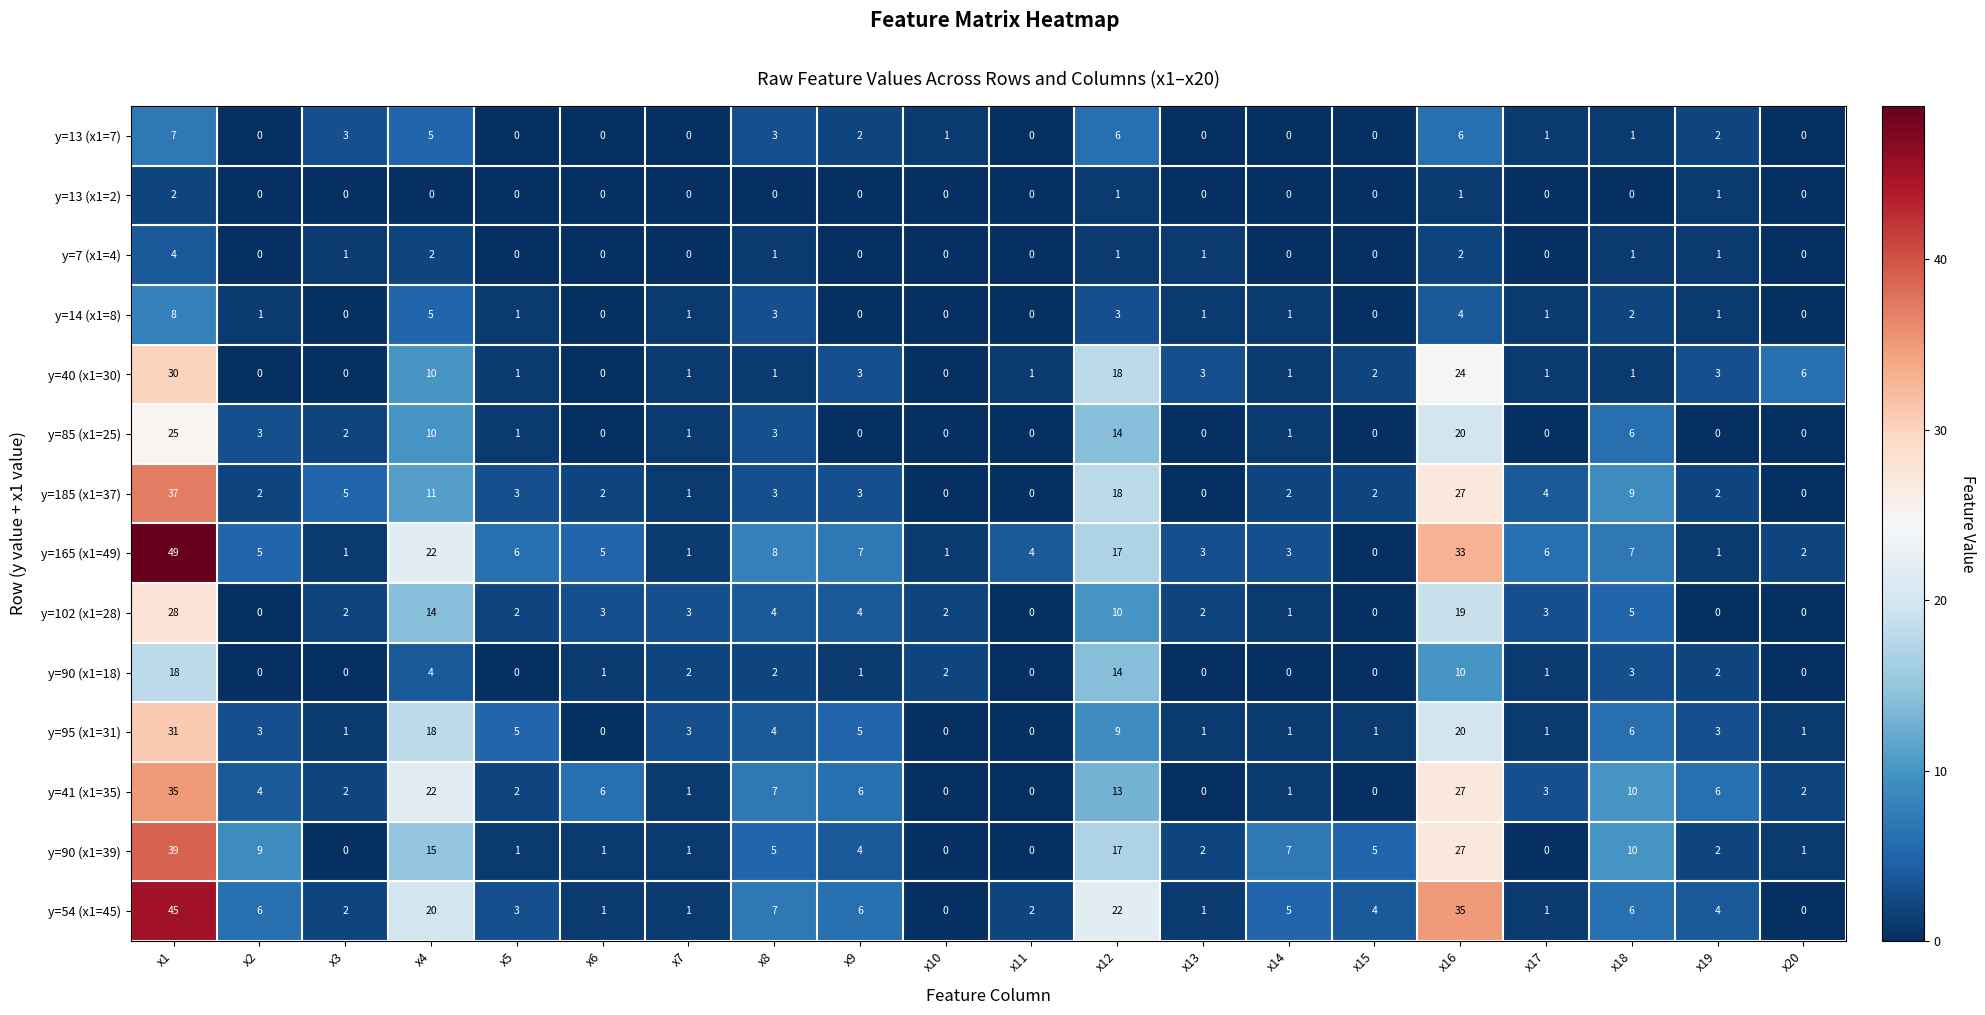

What is the maximum value shown in the chart?

49